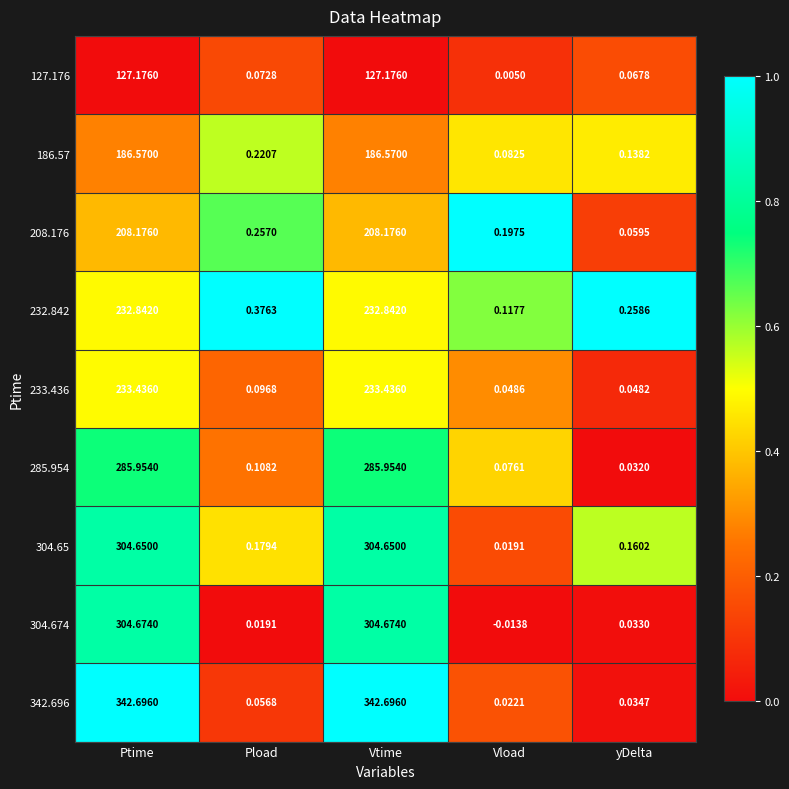

At which label does 285.954 reach its minimum?

yDelta